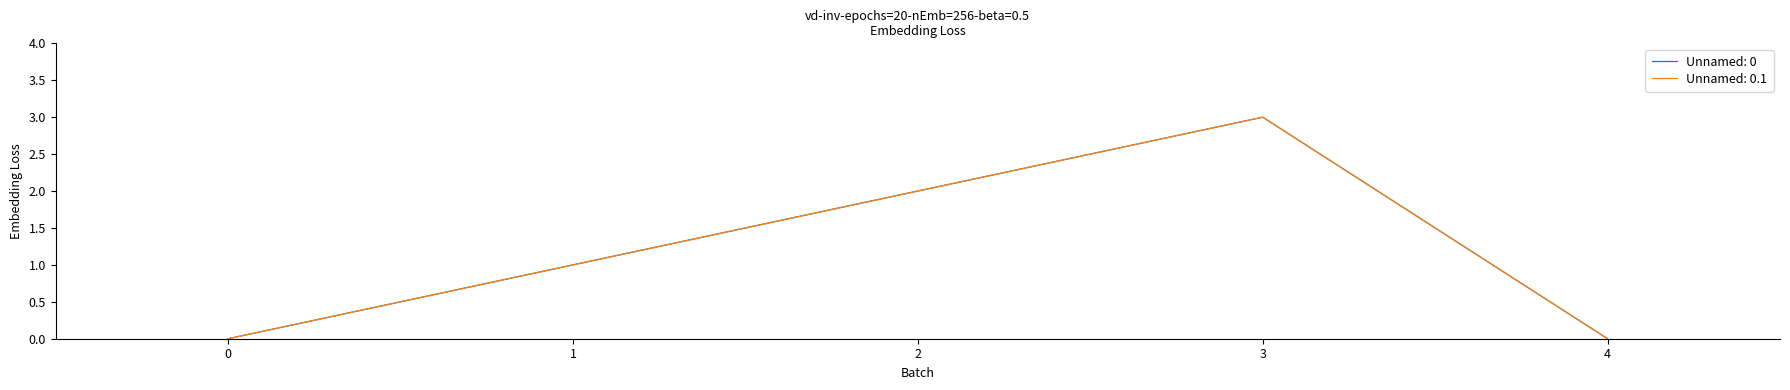

Does the chart display data point markers on the line(s)?

No